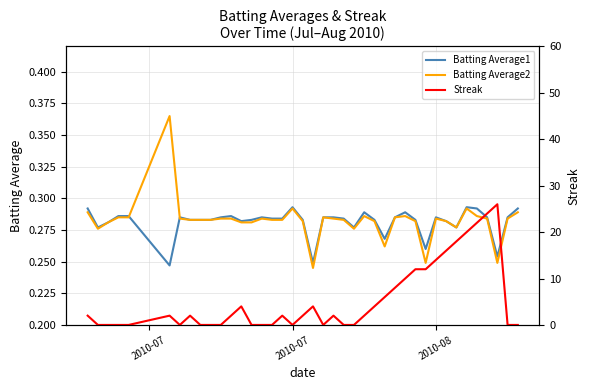

At which category does the chart reach its minimum across all series?

2010-07